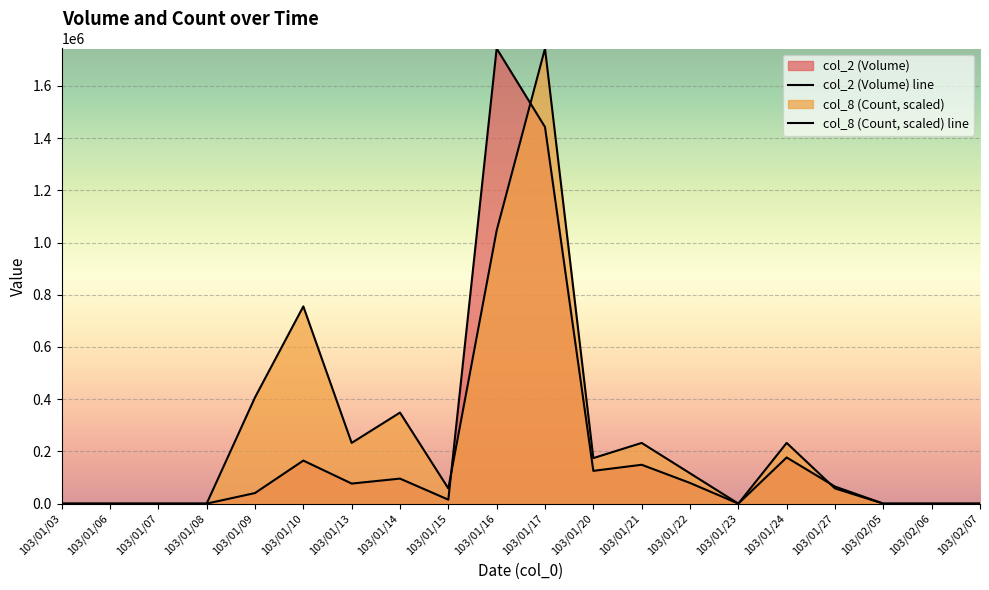

How many times do col_8 (Count, scaled) line and col_2 (Volume) line cross each other?

3